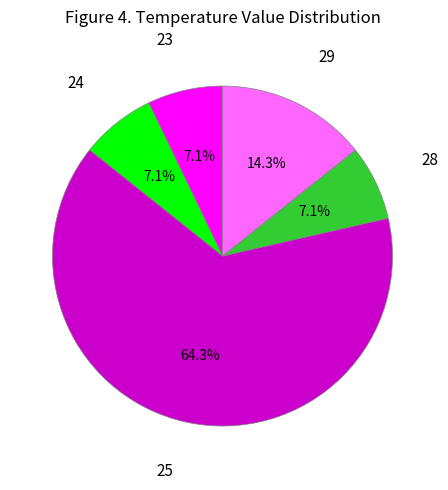

Is there any slice that represents more than half of the pie?

Yes